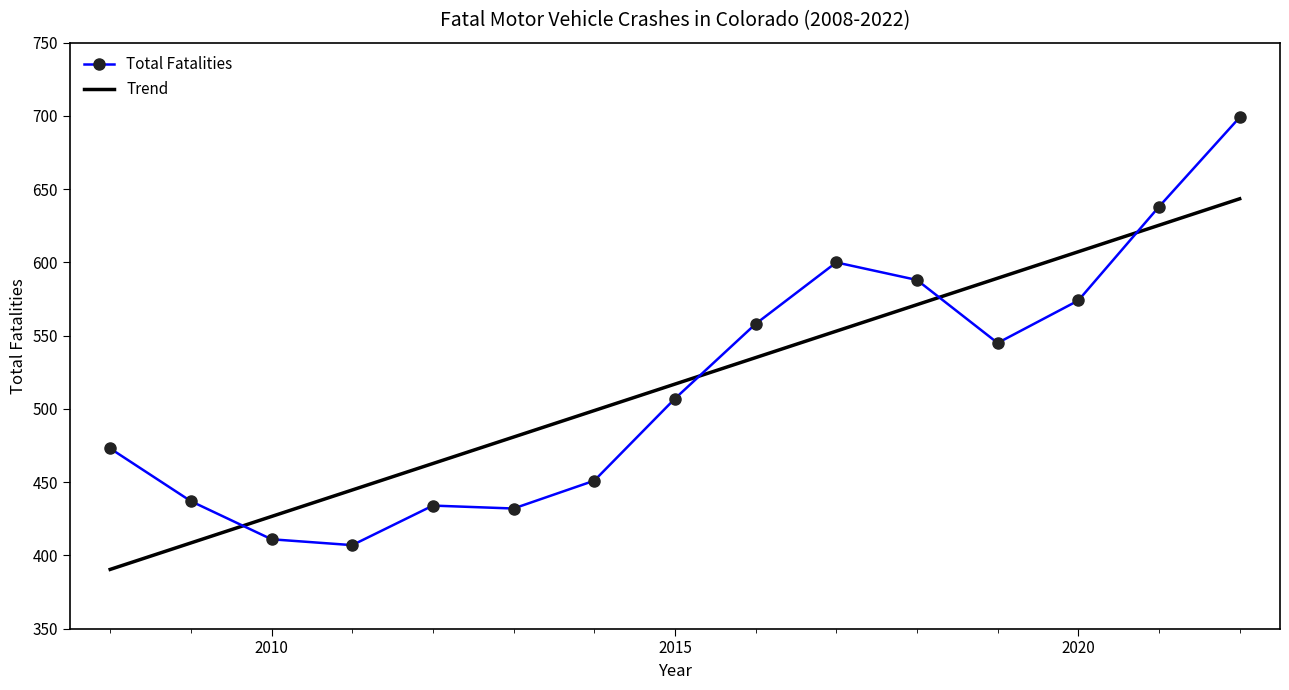

What is the highest value of the Trend series?

643.4